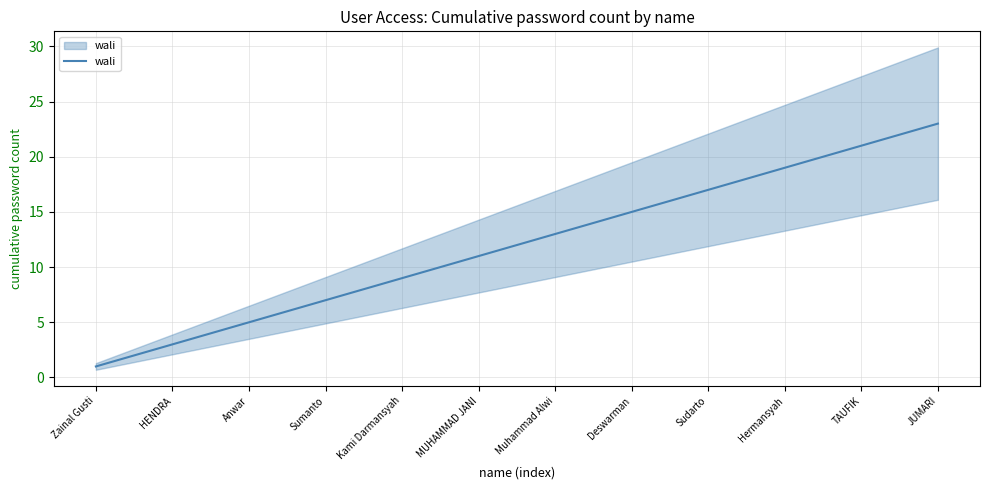

Which has a higher value, 19 or 21?

21